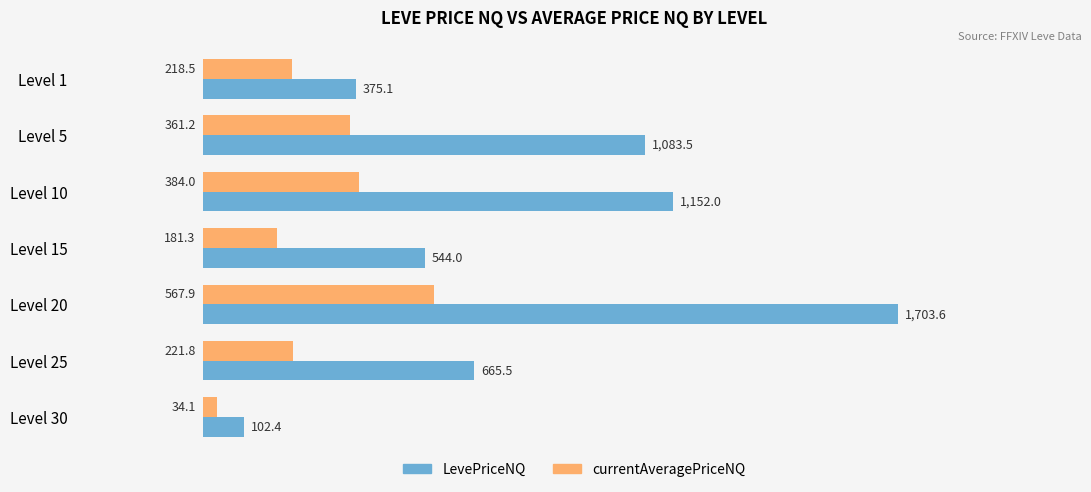

List the series in order of their peak value, lowest first.

currentAveragePriceNQ, LevePriceNQ